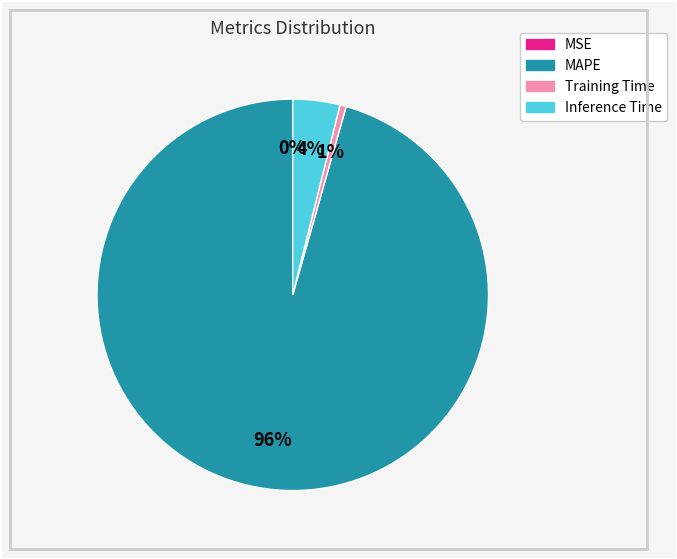

To the nearest percent, what percentage of the pie is Training Time?

1%